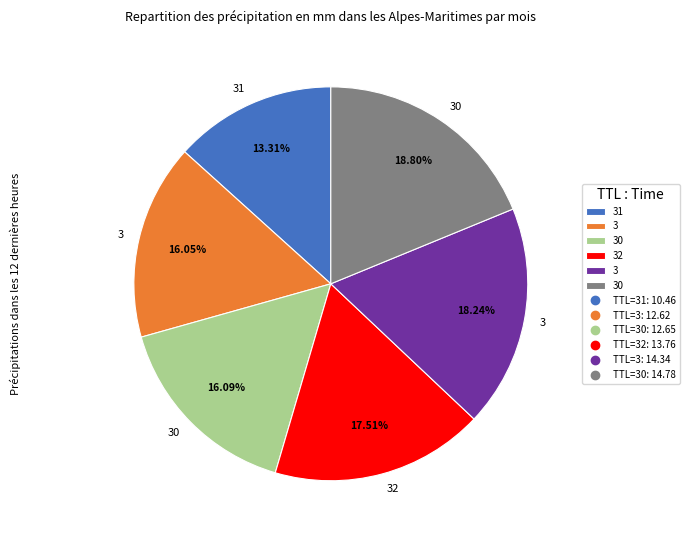

Is there any slice that represents more than half of the pie?

No